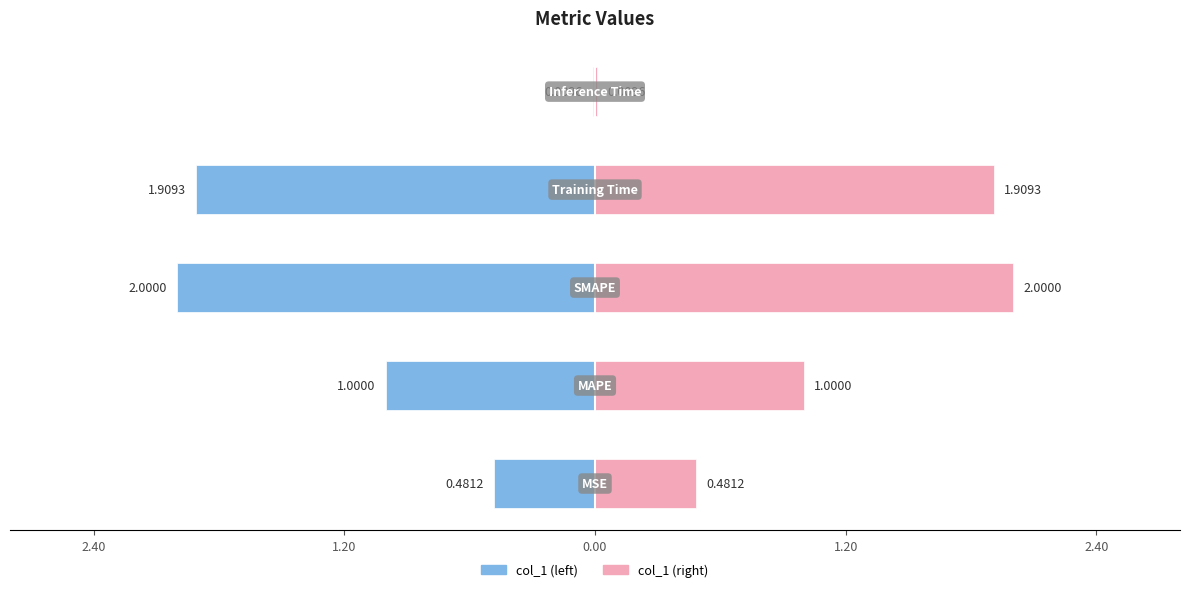

What is the difference between the second highest and second lowest values?

1.4